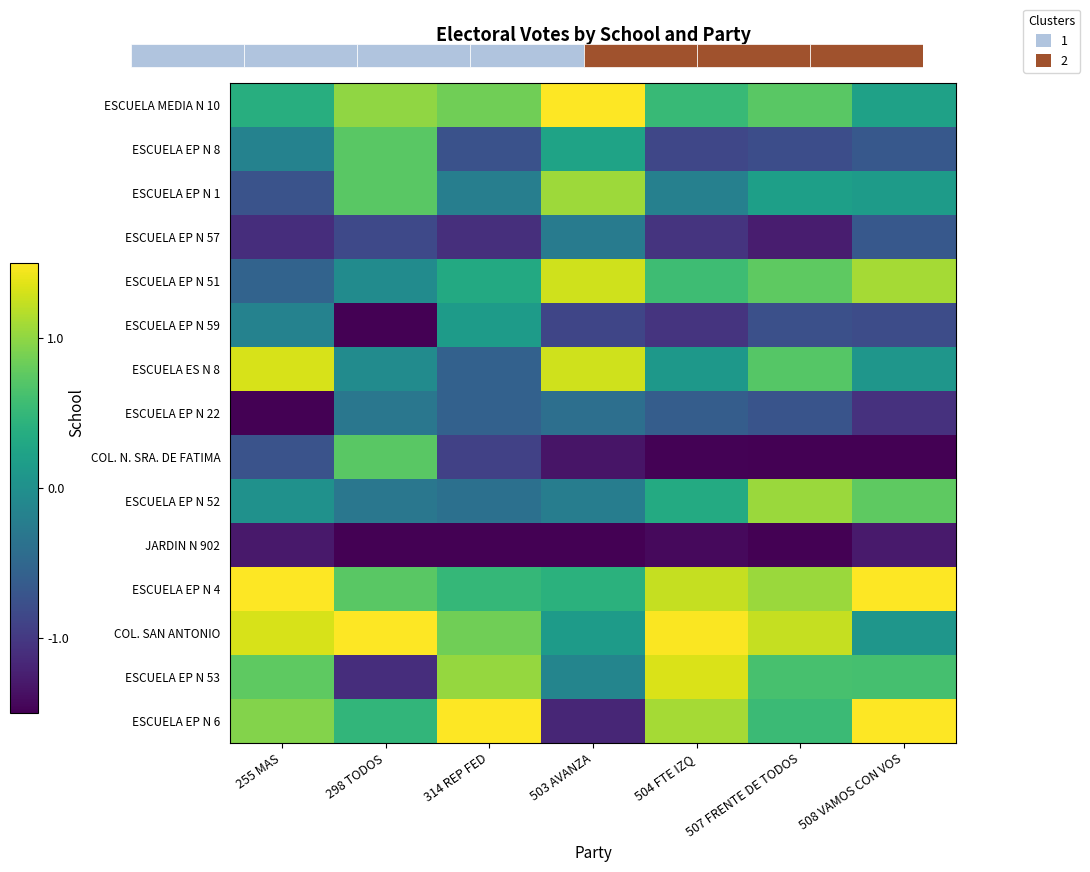

Which series has the largest total across all categories?

ESCUELA EP N 4